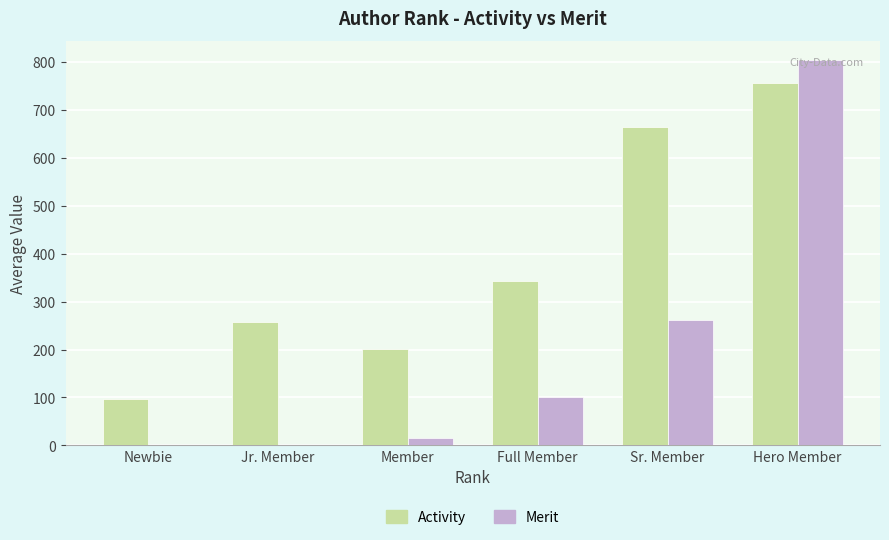

What is the difference between the Activity values at Hero Member and Sr. Member?

91.2